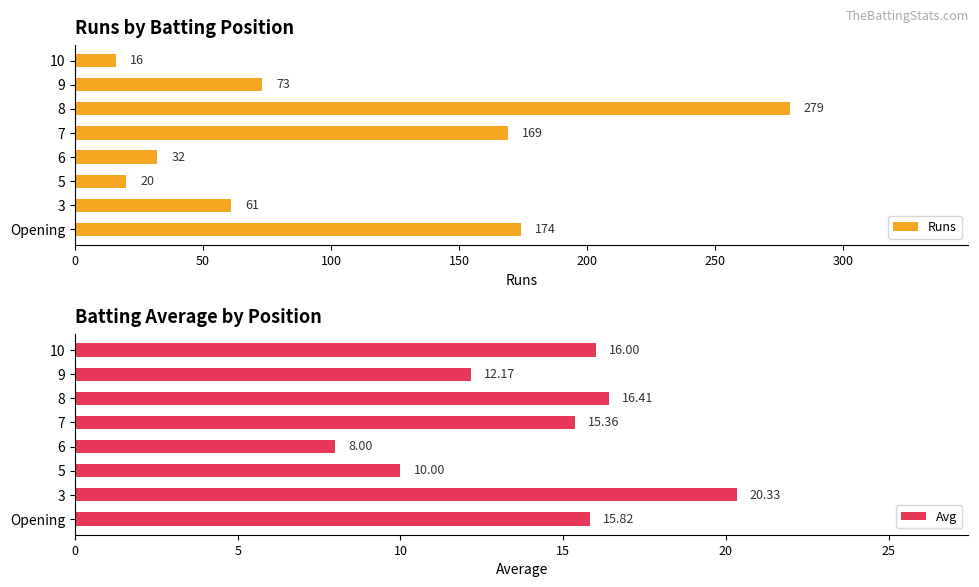

Which category has the lowest value in the Runs series?

10